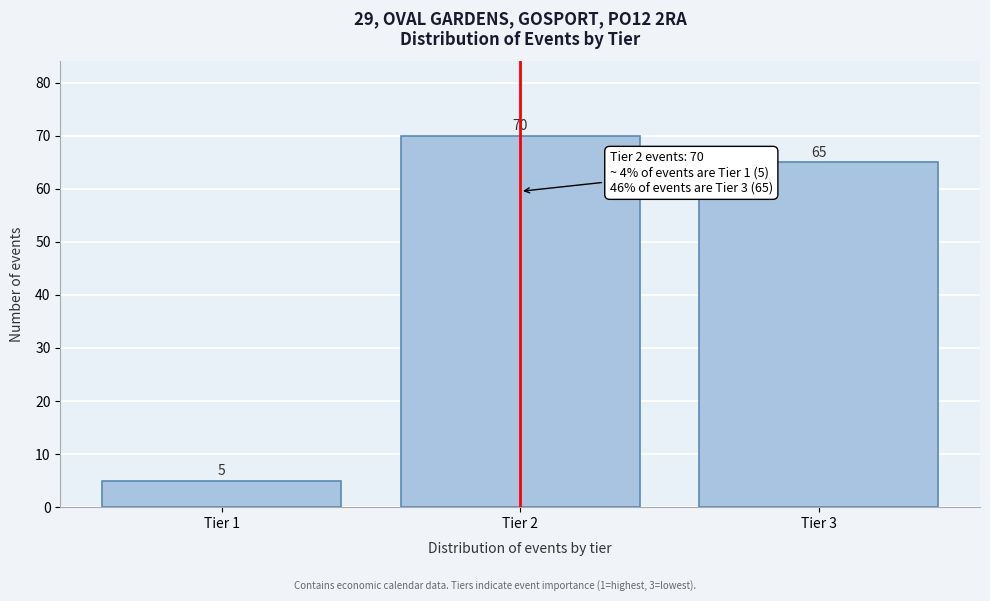

Reading left to right, list all the values displayed in this chart.

Tier 1=5	Tier 2=70	Tier 3=65